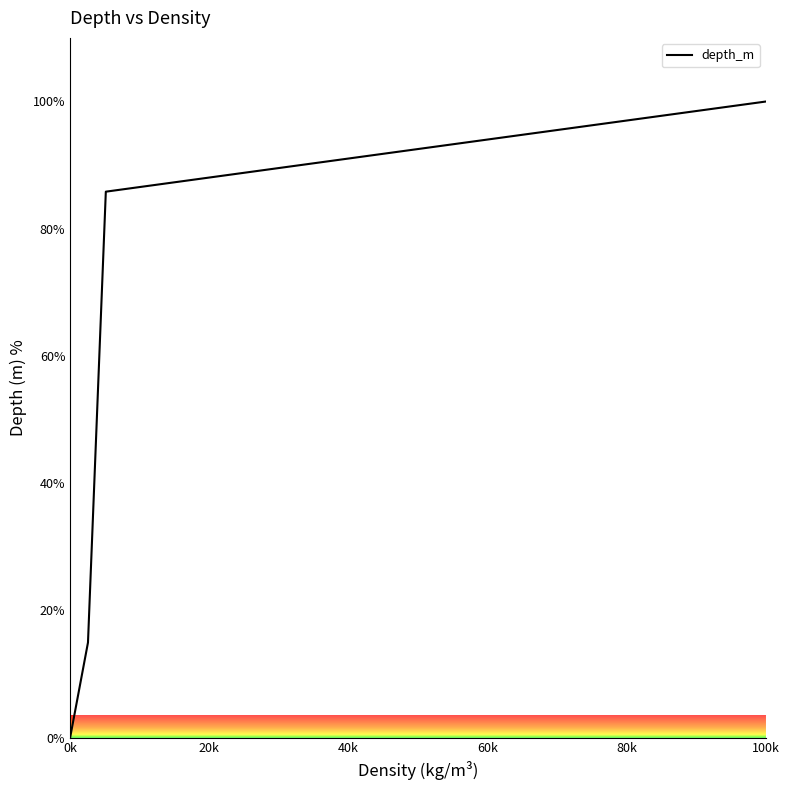

How many lines are shown in the chart?

1